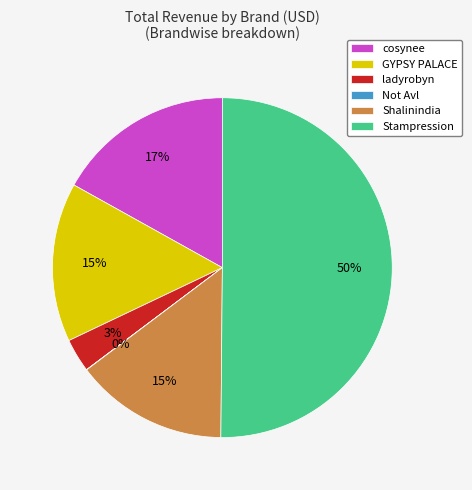

Which has a higher value, ladyrobyn or GYPSY PALACE?

GYPSY PALACE